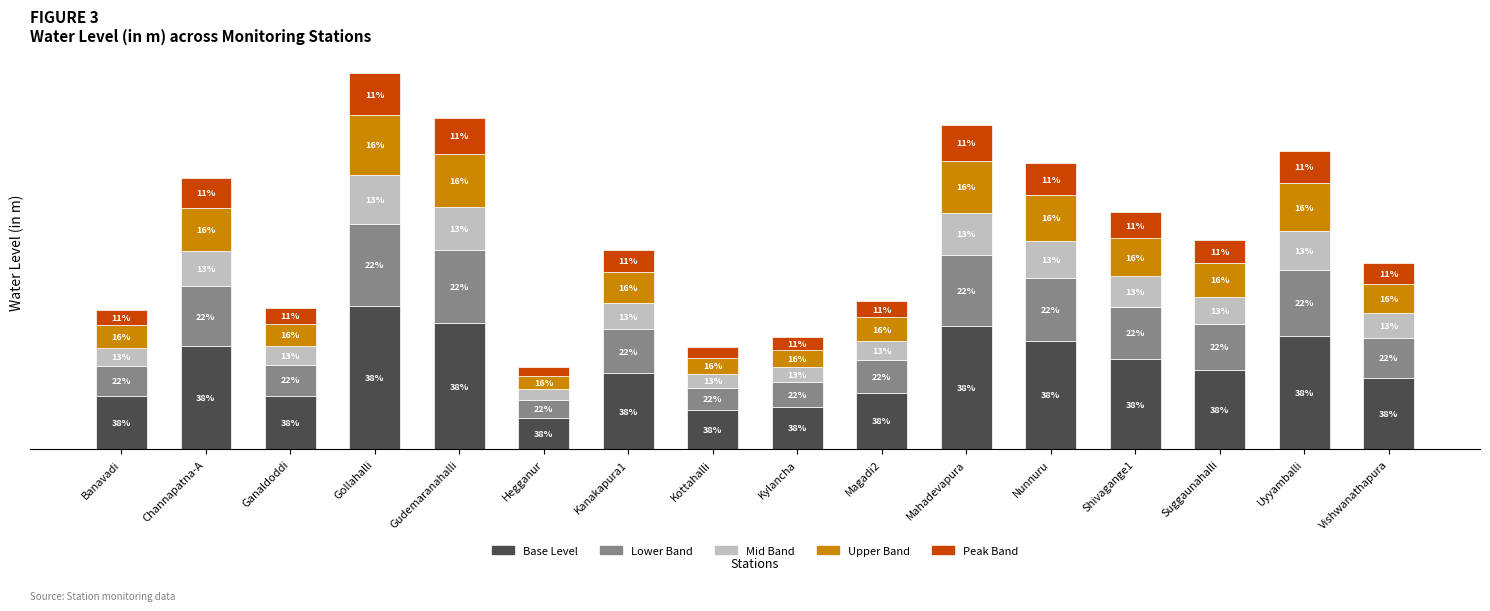

What position from the left is Magadi2?

10